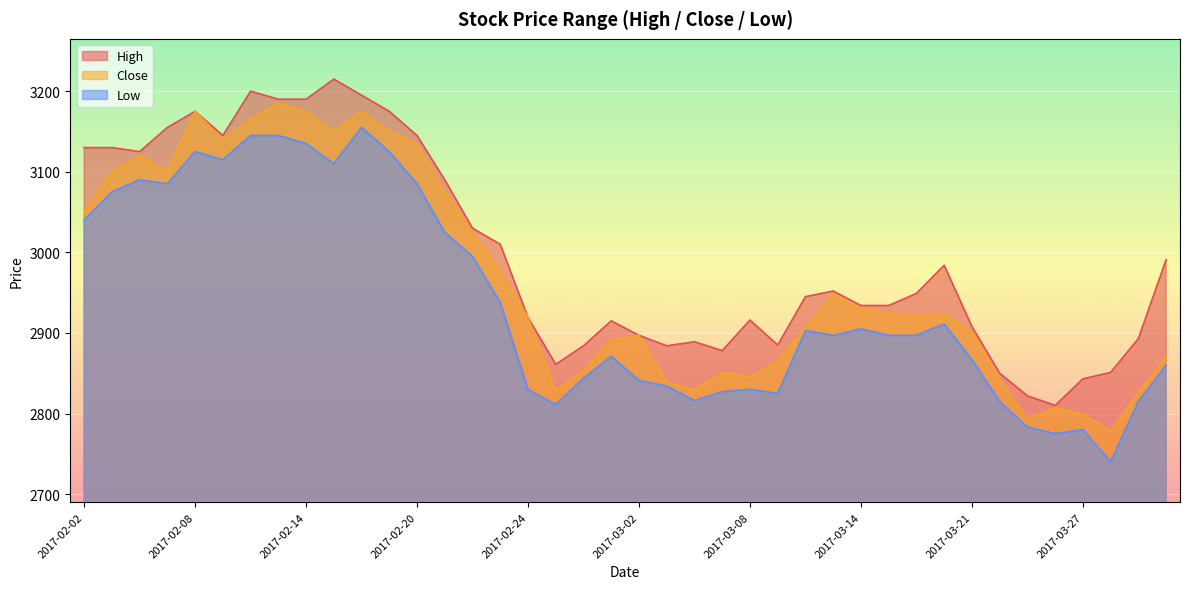

True or false: High has more than 0 points higher than both neighbors.

True